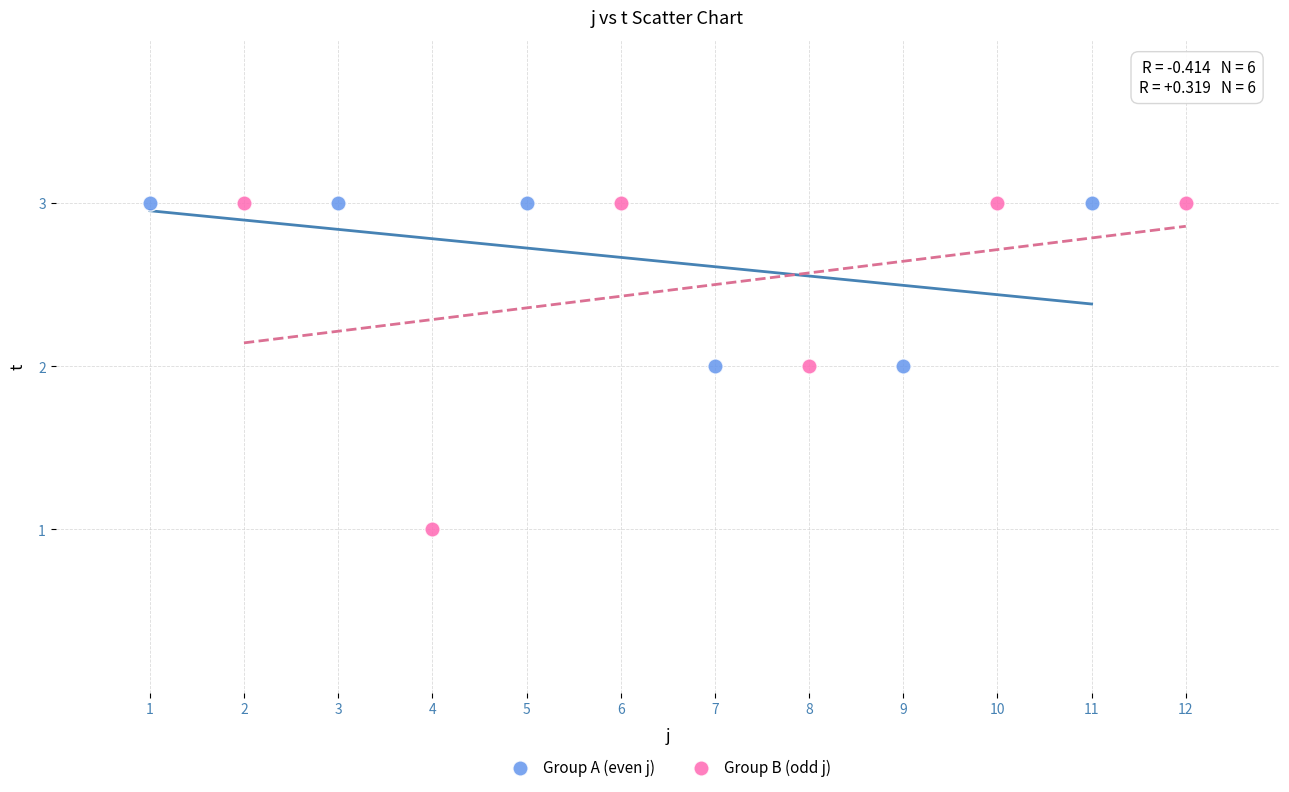

Which series contains the lowest Y value?

Group B (odd j)